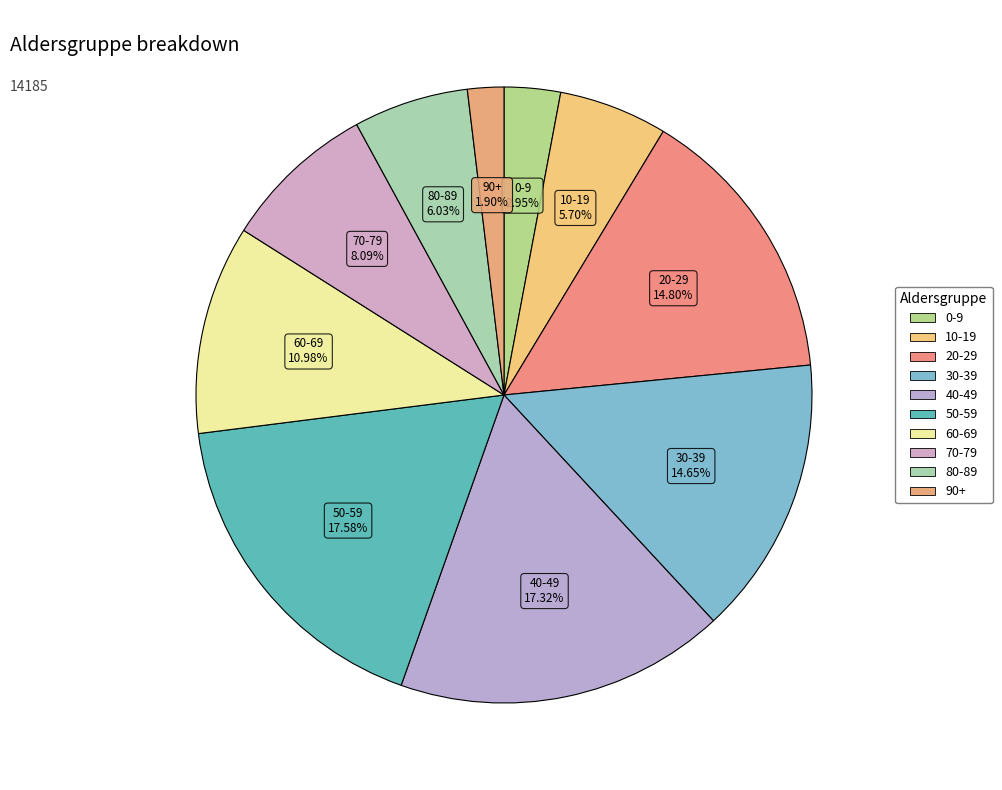

To the nearest percent, what is the average slice percentage?

10%